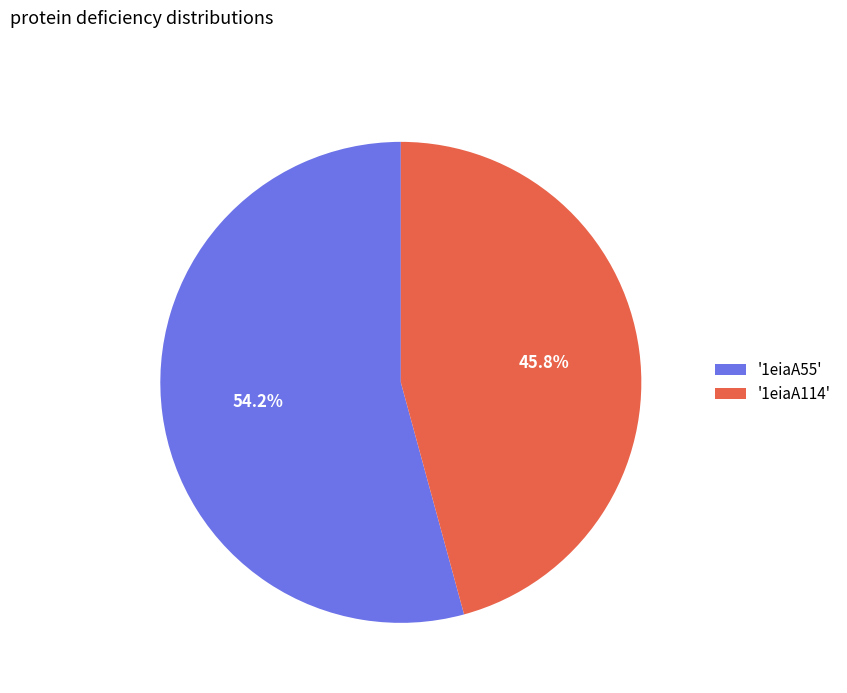

How many slices are in this pie chart?

2